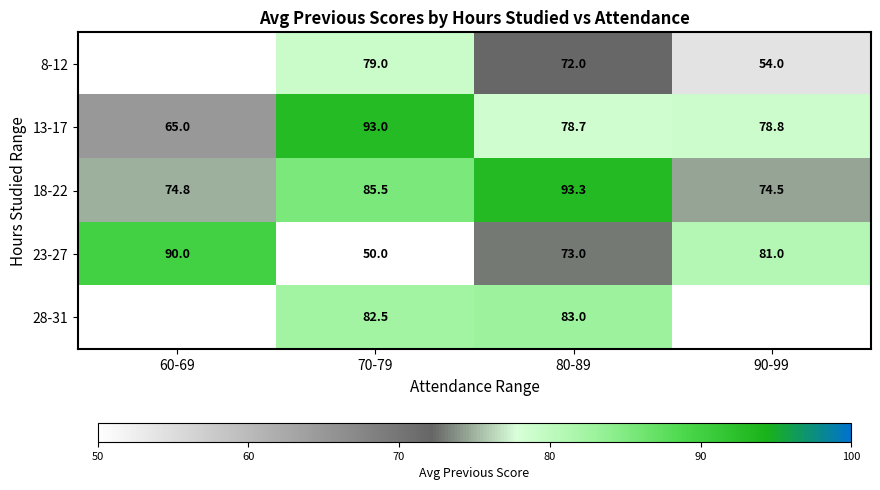

Which category has the lowest value in the 13-17 series?

60-69